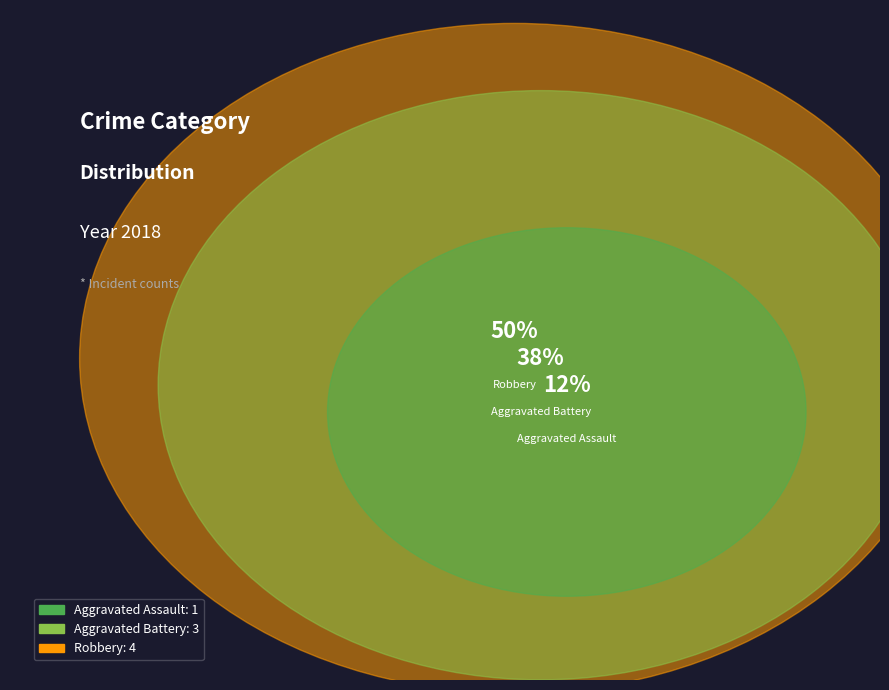

What percentage is the Robbery slice, to the nearest percent?

50%